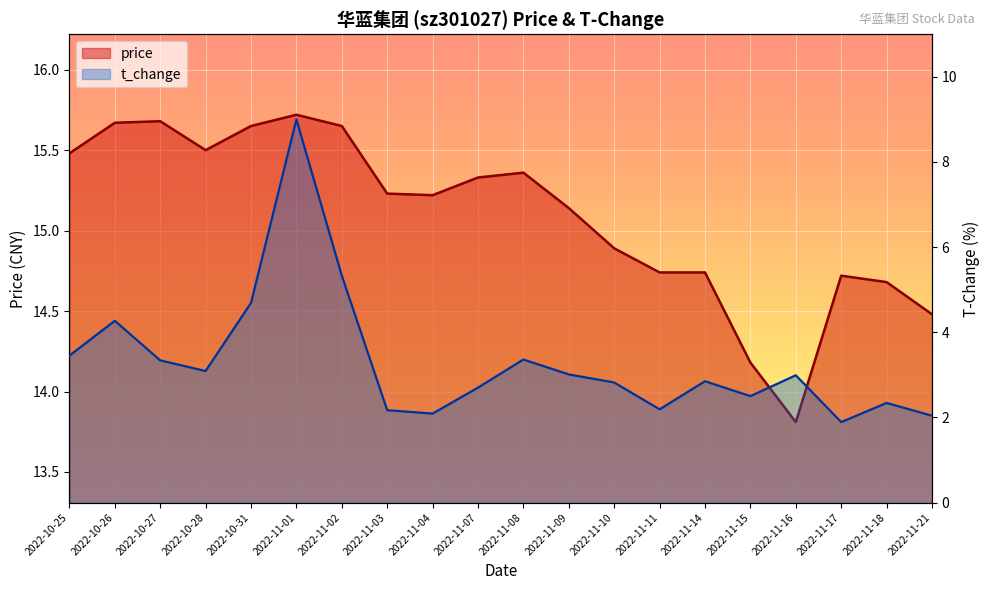

What is the total value across all series at 2022-10-28?

18.6